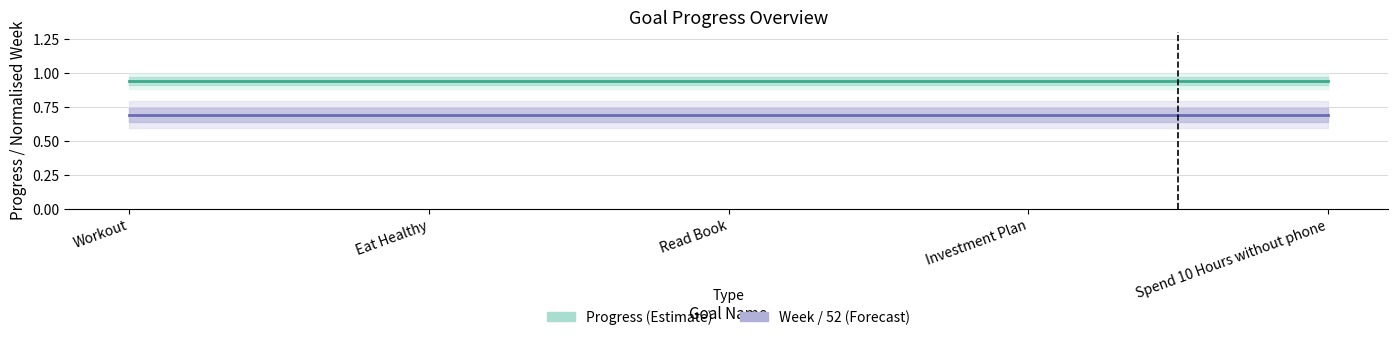

At which label does Progress (Estimate) reach its minimum?

Workout